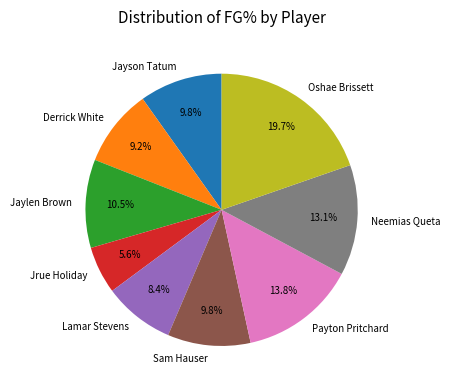

Which has a higher value, Jrue Holiday or Jayson Tatum?

Jayson Tatum